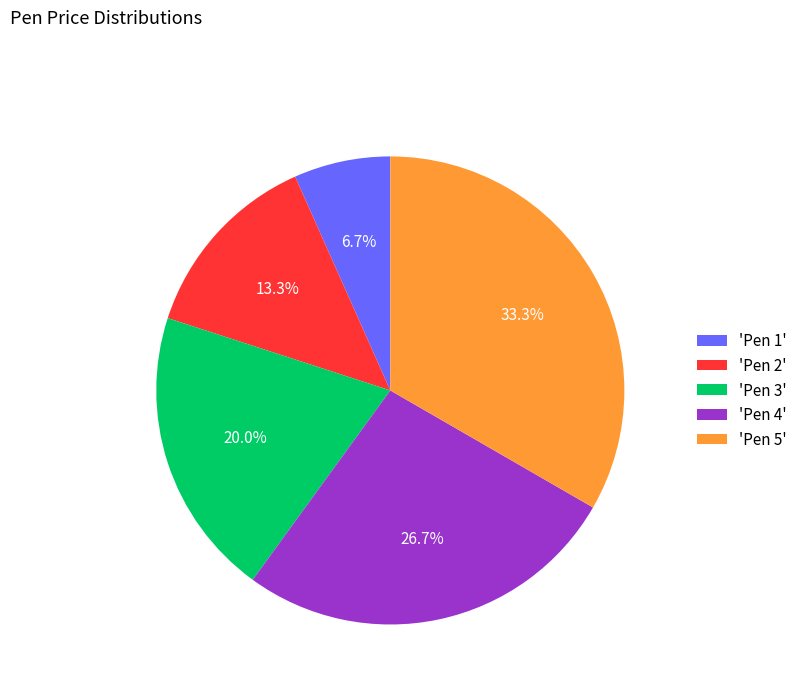

How many slices are in this pie chart?

5